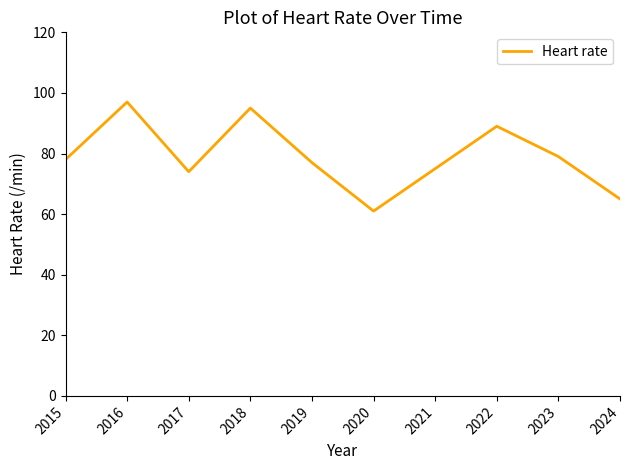

How many lines are shown in the chart?

1